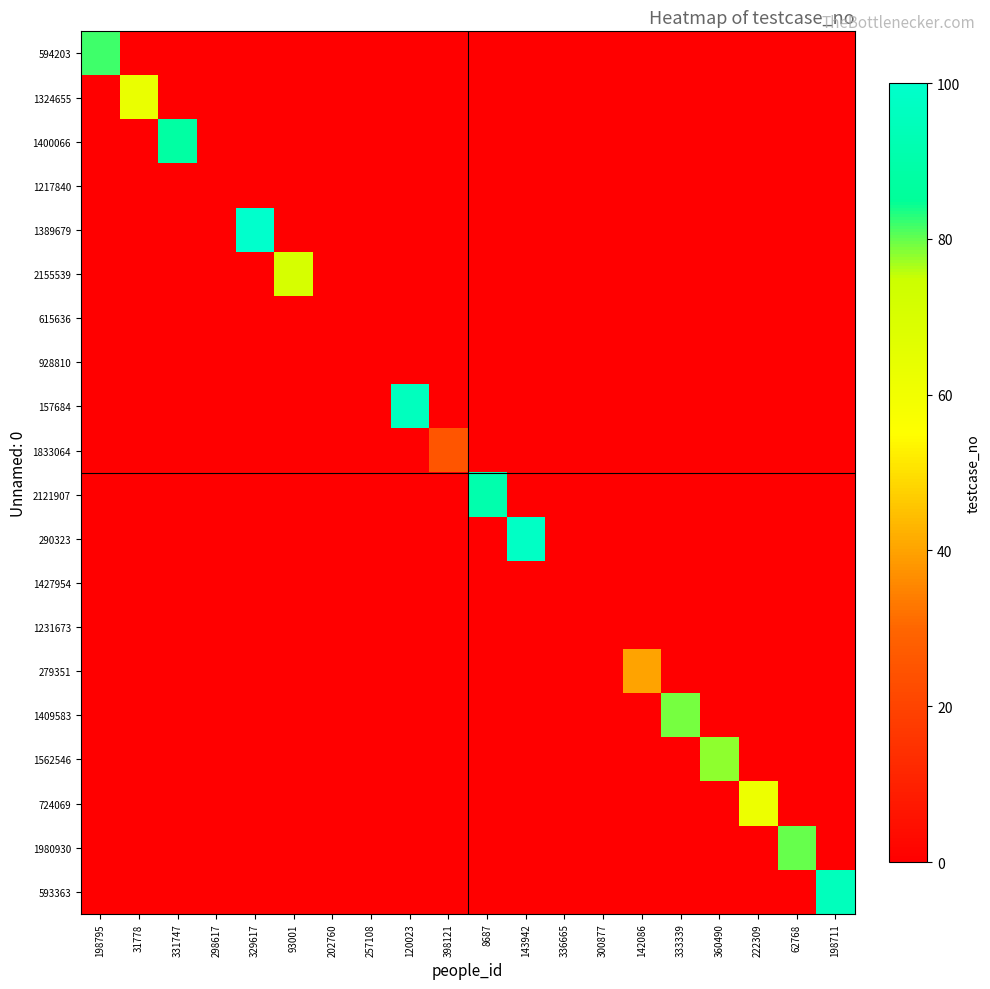

Reading right to left, transcribe all the data shown in this chart.

594203: 198711=0	62768=0	222309=0	360490=0	333339=0	142086=0	300877=0	336665=0	143942=0	8687=0	398121=0	120023=0	257108=0	202760=0	93001=0	329617=0	298617=0	331747=0	31778=0	198795=82
1324655: 198711=0	62768=0	222309=0	360490=0	333339=0	142086=0	300877=0	336665=0	143942=0	8687=0	398121=0	120023=0	257108=0	202760=0	93001=0	329617=0	298617=0	331747=0	31778=63	198795=0
1400066: 198711=0	62768=0	222309=0	360490=0	333339=0	142086=0	300877=0	336665=0	143942=0	8687=0	398121=0	120023=0	257108=0	202760=0	93001=0	329617=0	298617=0	331747=88	31778=0	198795=0
1217840: 198711=0	62768=0	222309=0	360490=0	333339=0	142086=0	300877=0	336665=0	143942=0	8687=0	398121=0	120023=0	257108=0	202760=0	93001=0	329617=0	298617=0	331747=0	31778=0	198795=0
1389679: 198711=0	62768=0	222309=0	360490=0	333339=0	142086=0	300877=0	336665=0	143942=0	8687=0	398121=0	120023=0	257108=0	202760=0	93001=0	329617=100	298617=0	331747=0	31778=0	198795=0
2155539: 198711=0	62768=0	222309=0	360490=0	333339=0	142086=0	300877=0	336665=0	143942=0	8687=0	398121=0	120023=0	257108=0	202760=0	93001=71	329617=0	298617=0	331747=0	31778=0	198795=0
615636: 198711=0	62768=0	222309=0	360490=0	333339=0	142086=0	300877=0	336665=0	143942=0	8687=0	398121=0	120023=0	257108=0	202760=0	93001=0	329617=0	298617=0	331747=0	31778=0	198795=0
928810: 198711=0	62768=0	222309=0	360490=0	333339=0	142086=0	300877=0	336665=0	143942=0	8687=0	398121=0	120023=0	257108=0	202760=0	93001=0	329617=0	298617=0	331747=0	31778=0	198795=0
157684: 198711=0	62768=0	222309=0	360490=0	333339=0	142086=0	300877=0	336665=0	143942=0	8687=0	398121=0	120023=96	257108=0	202760=0	93001=0	329617=0	298617=0	331747=0	31778=0	198795=0
1833064: 198711=0	62768=0	222309=0	360490=0	333339=0	142086=0	300877=0	336665=0	143942=0	8687=0	398121=25	120023=0	257108=0	202760=0	93001=0	329617=0	298617=0	331747=0	31778=0	198795=0
2121907: 198711=0	62768=0	222309=0	360490=0	333339=0	142086=0	300877=0	336665=0	143942=0	8687=91	398121=0	120023=0	257108=0	202760=0	93001=0	329617=0	298617=0	331747=0	31778=0	198795=0
290323: 198711=0	62768=0	222309=0	360490=0	333339=0	142086=0	300877=0	336665=0	143942=98	8687=0	398121=0	120023=0	257108=0	202760=0	93001=0	329617=0	298617=0	331747=0	31778=0	198795=0
1427954: 198711=0	62768=0	222309=0	360490=0	333339=0	142086=0	300877=0	336665=0	143942=0	8687=0	398121=0	120023=0	257108=0	202760=0	93001=0	329617=0	298617=0	331747=0	31778=0	198795=0
1231673: 198711=0	62768=0	222309=0	360490=0	333339=0	142086=0	300877=0	336665=0	143942=0	8687=0	398121=0	120023=0	257108=0	202760=0	93001=0	329617=0	298617=0	331747=0	31778=0	198795=0
279351: 198711=0	62768=0	222309=0	360490=0	333339=0	142086=40	300877=0	336665=0	143942=0	8687=0	398121=0	120023=0	257108=0	202760=0	93001=0	329617=0	298617=0	331747=0	31778=0	198795=0
1409583: 198711=0	62768=0	222309=0	360490=0	333339=79	142086=0	300877=0	336665=0	143942=0	8687=0	398121=0	120023=0	257108=0	202760=0	93001=0	329617=0	298617=0	331747=0	31778=0	198795=0
1562546: 198711=0	62768=0	222309=0	360490=78	333339=0	142086=0	300877=0	336665=0	143942=0	8687=0	398121=0	120023=0	257108=0	202760=0	93001=0	329617=0	298617=0	331747=0	31778=0	198795=0
724069: 198711=0	62768=0	222309=62	360490=0	333339=0	142086=0	300877=0	336665=0	143942=0	8687=0	398121=0	120023=0	257108=0	202760=0	93001=0	329617=0	298617=0	331747=0	31778=0	198795=0
1980930: 198711=0	62768=80	222309=0	360490=0	333339=0	142086=0	300877=0	336665=0	143942=0	8687=0	398121=0	120023=0	257108=0	202760=0	93001=0	329617=0	298617=0	331747=0	31778=0	198795=0
593363: 198711=95	62768=0	222309=0	360490=0	333339=0	142086=0	300877=0	336665=0	143942=0	8687=0	398121=0	120023=0	257108=0	202760=0	93001=0	329617=0	298617=0	331747=0	31778=0	198795=0